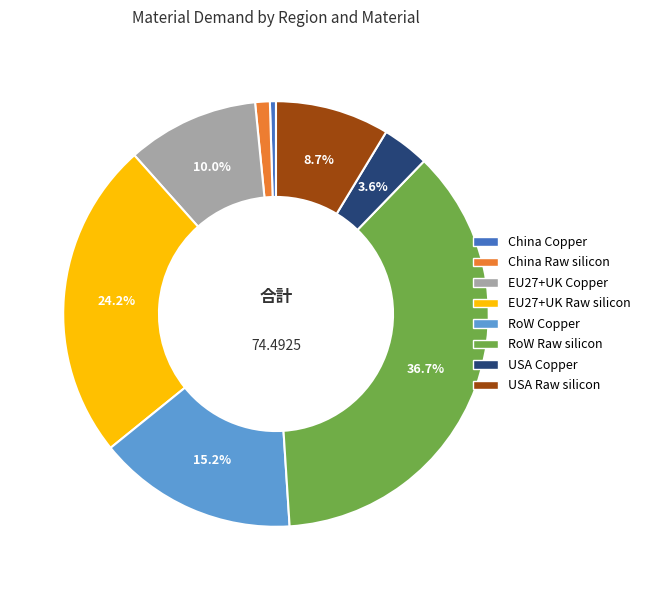

To the nearest percent, what is the combined percentage of EU27+UK Raw silicon and USA Raw silicon?

33%